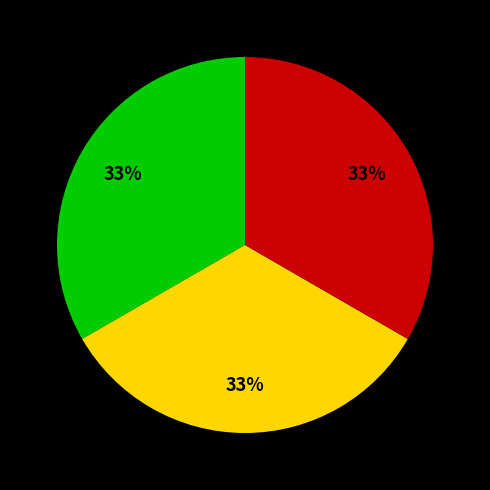

Is there a majority slice in this chart?

No